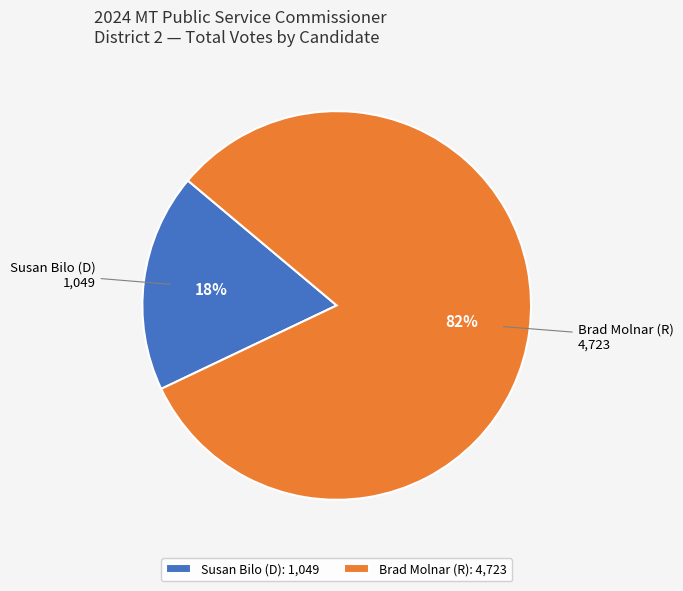

To the nearest percent, what is the combined percentage of Brad Molnar (R) and Susan Bilo (D)?

100%